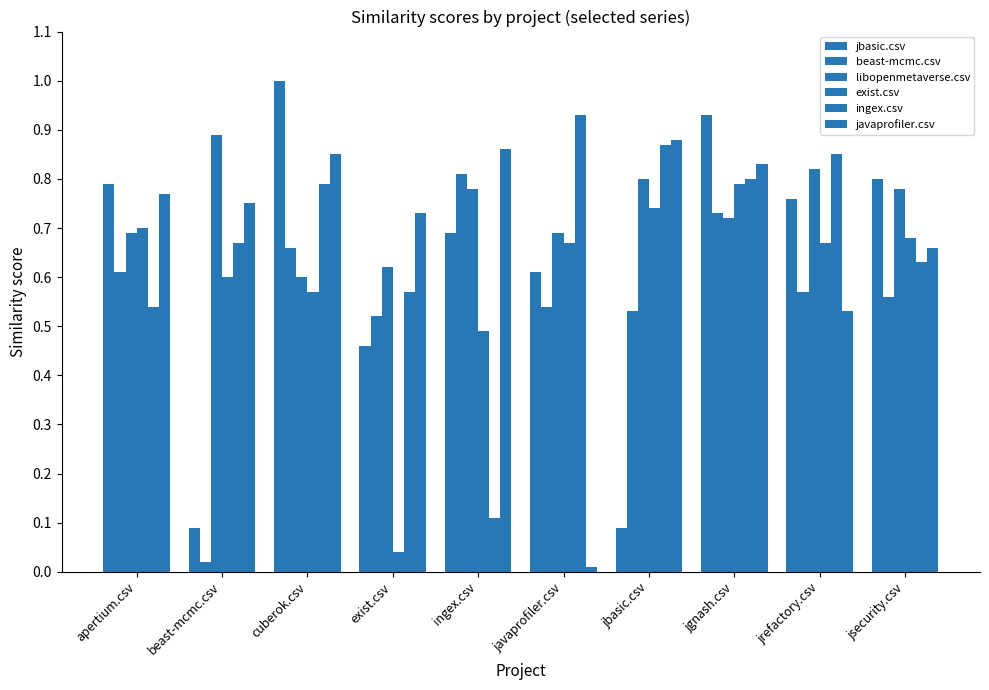

Are the bars grouped side by side (vs. stacked)?

Yes